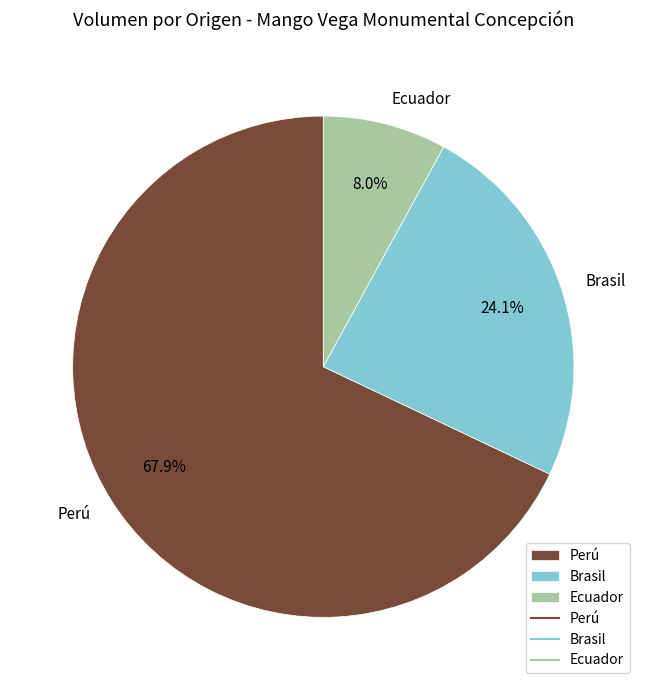

To the nearest percent, what is the combined percentage of Brasil and Perú?

92%